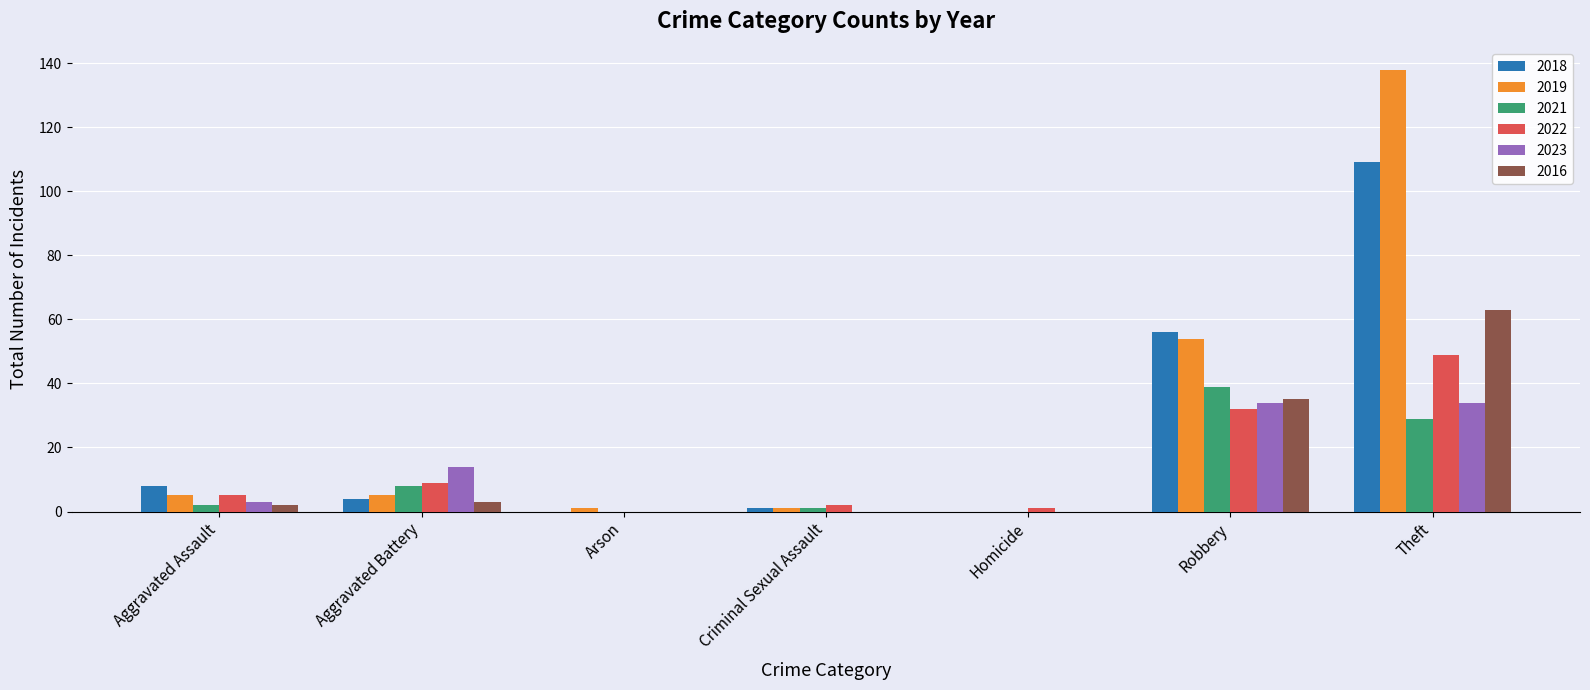

Is it true that 2018 equals 8 at Aggravated Assault?

True